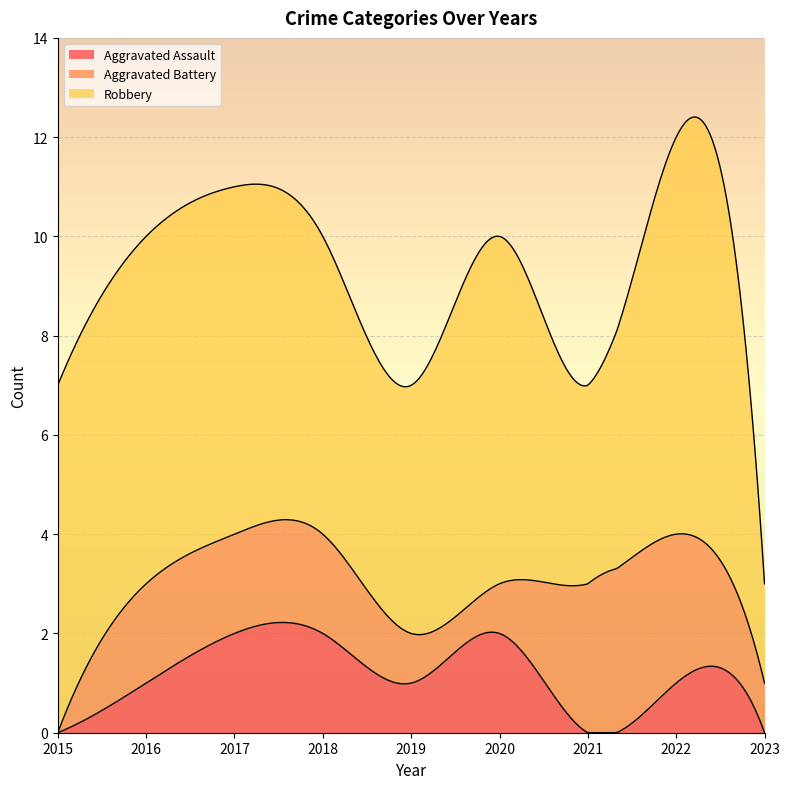

At which category is the sum across all series the highest?

2022